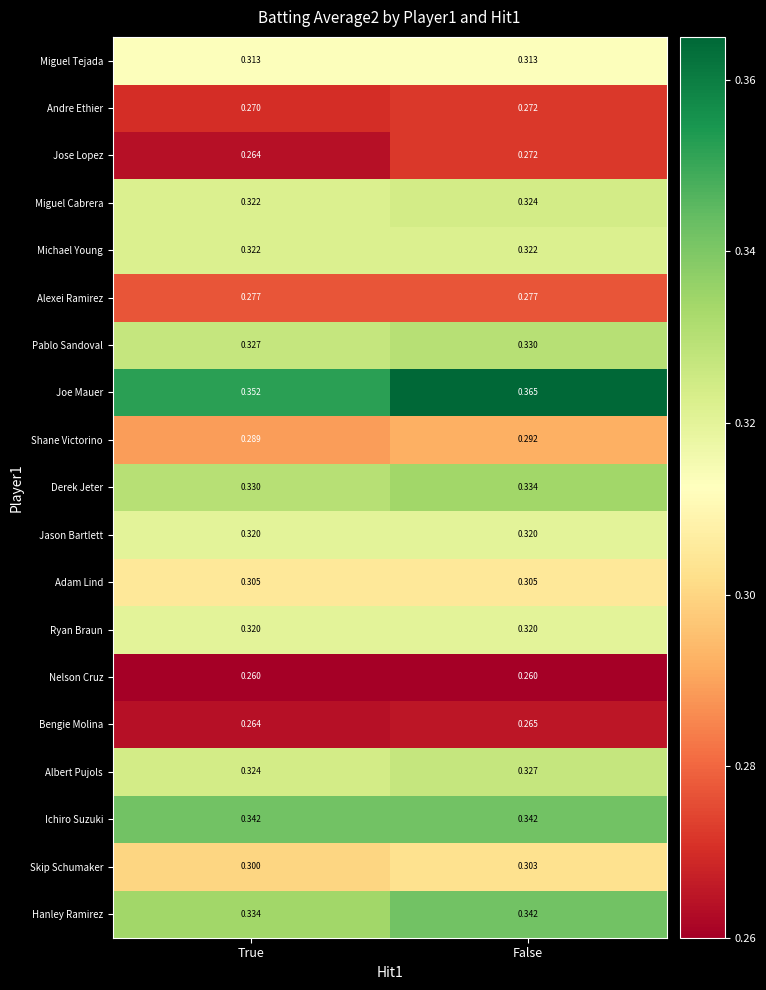

Between True and False, which series saw the biggest shift?

Joe Mauer